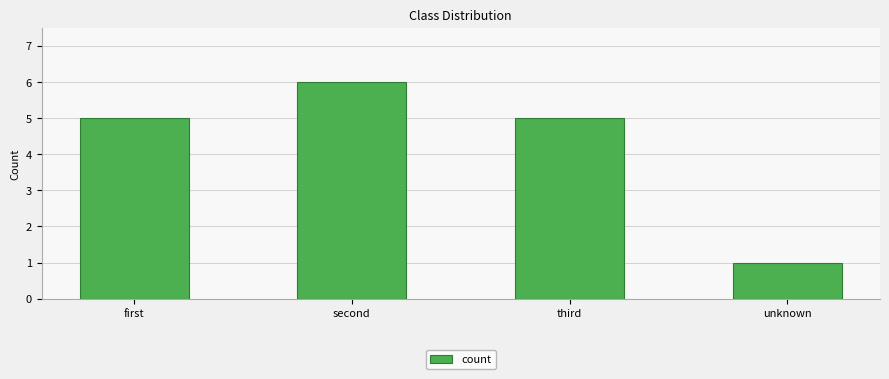

What is the difference between the second highest and minimum values?

4